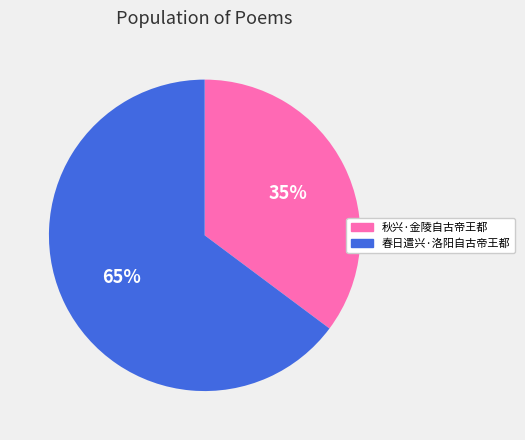

What is the largest slice in the pie chart?

春日遣兴·洛阳自古帝王都